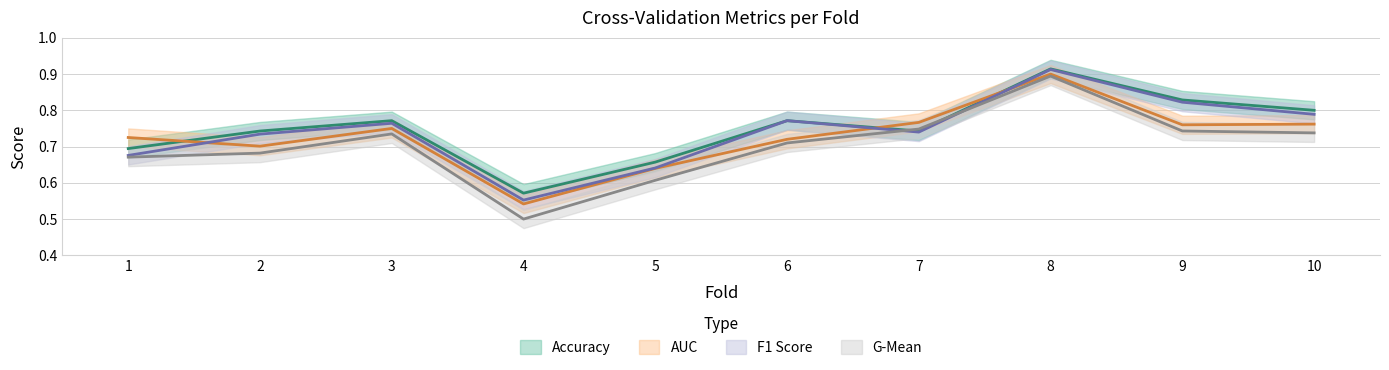

Between 9 and 7, which is larger?

9